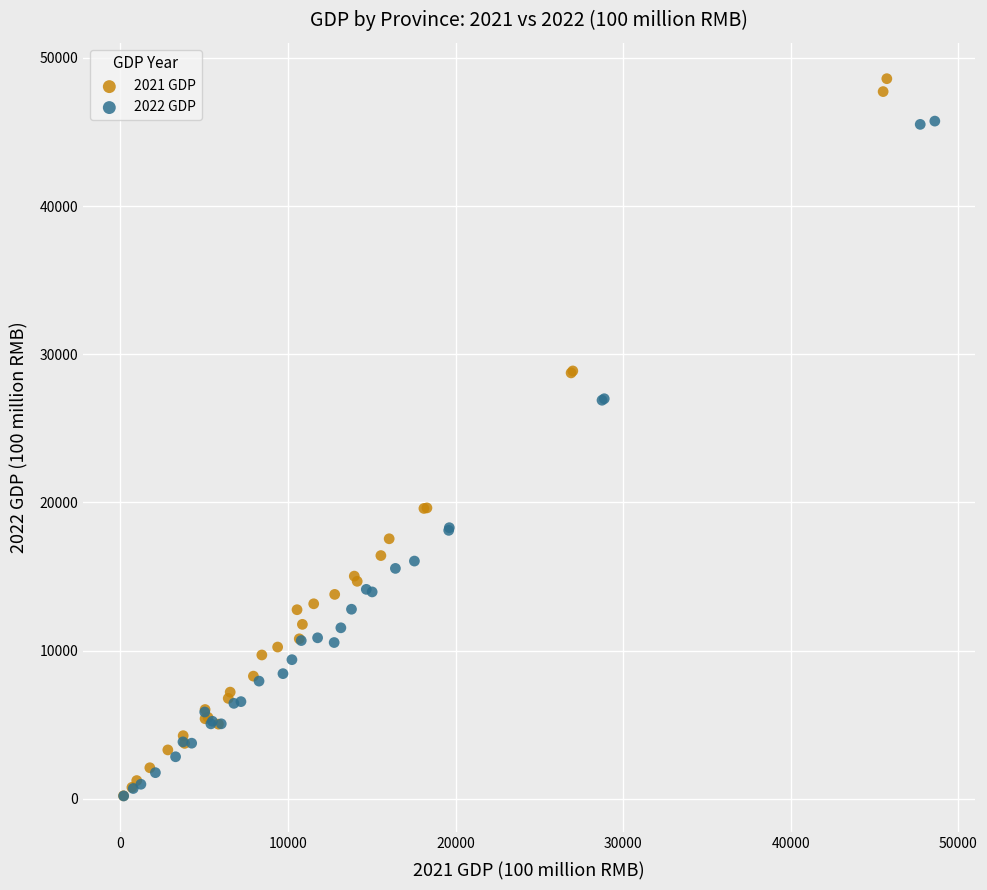

Which series has the widest spread of Y values?

2021 GDP